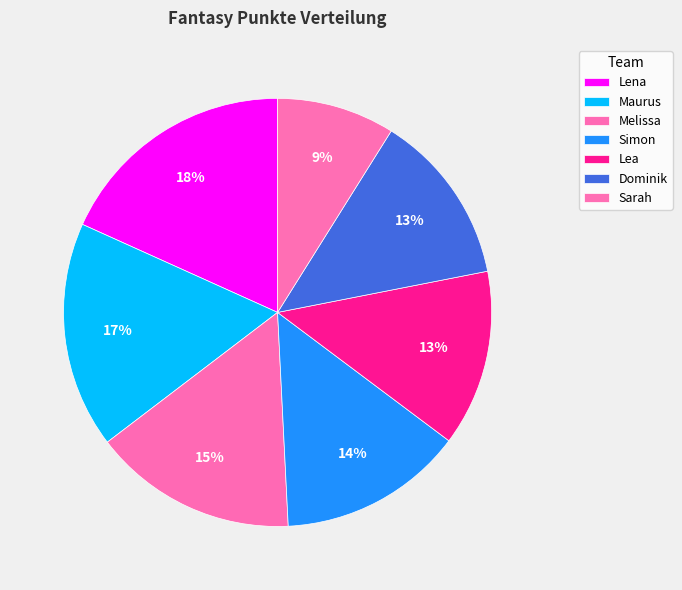

To the nearest percent, what percentage of the pie is Lea?

13%